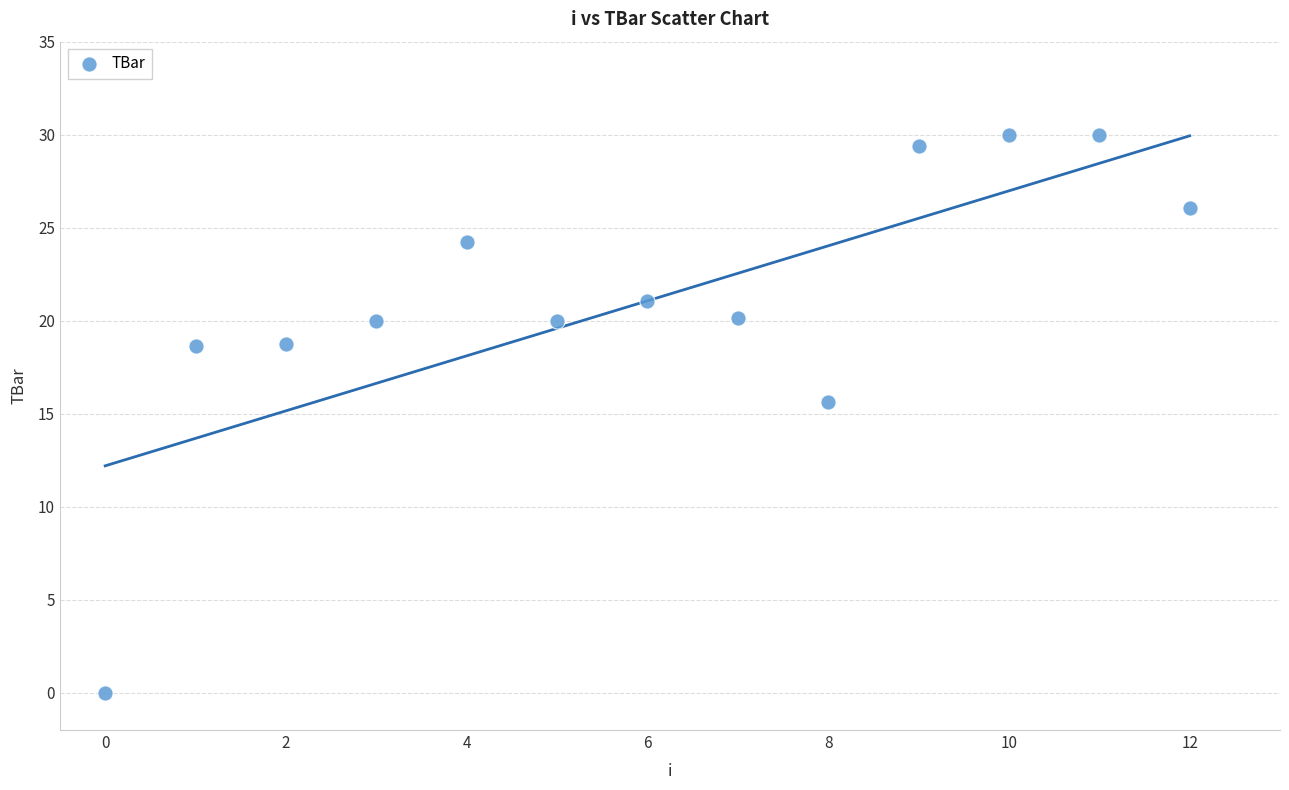

What is the range of Y values (max minus min)?

30.0